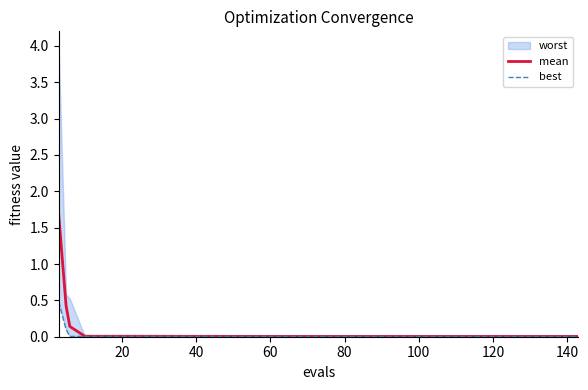

How many data points does each series have?

18